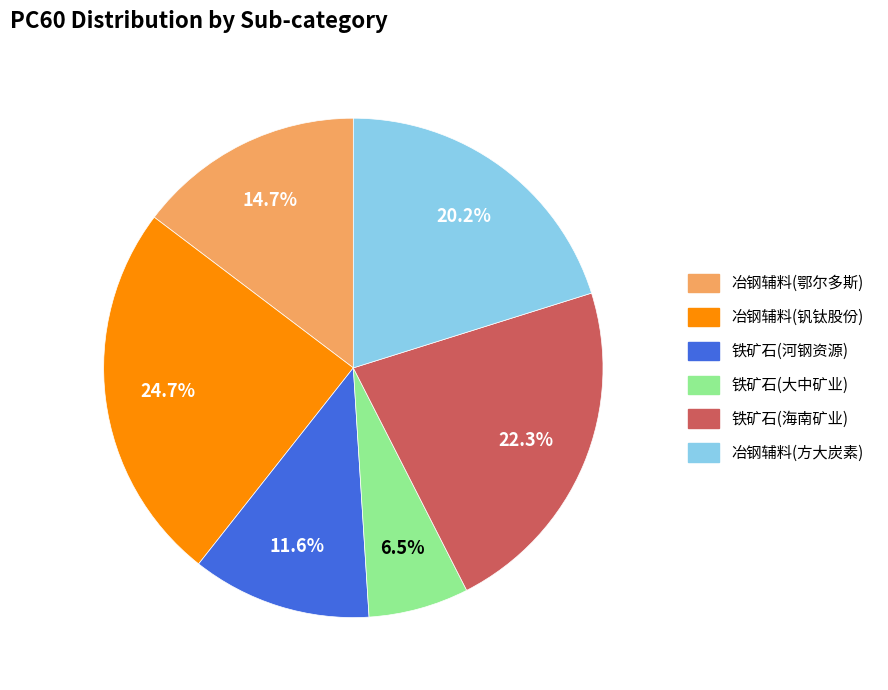

Do 铁矿石(海南矿业) and 冶钢辅料(鄂尔多斯) together represent more than half of the pie?

No